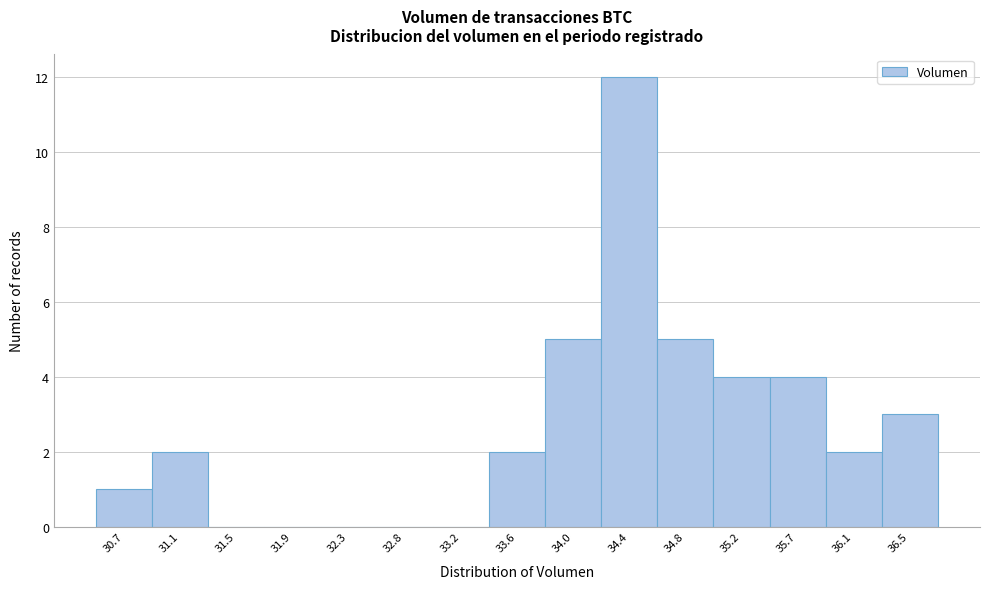

Reading right to left, what are all the values shown in this chart?

36.5=3	36.1=2	35.7=4	35.2=4	34.8=5	34.4=12	34.0=5	33.6=2	33.2=0	32.8=0	32.3=0	31.9=0	31.5=0	31.1=2	30.7=1